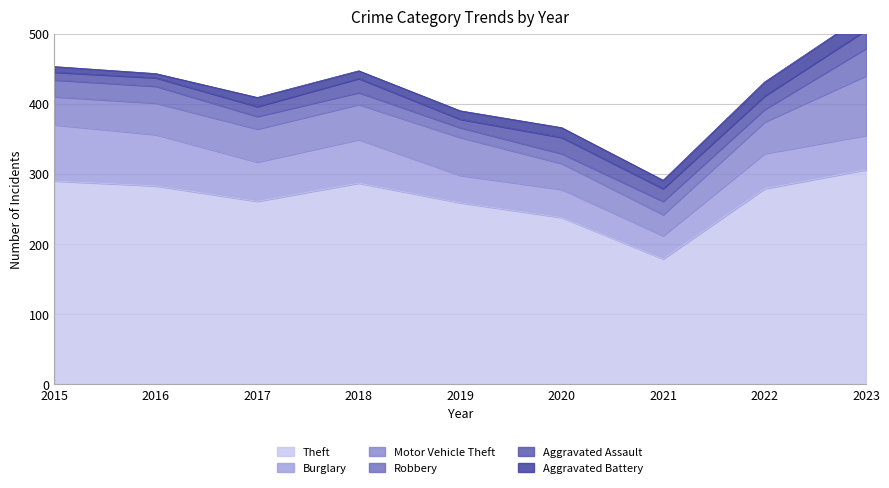

At how many categories does at least one series exceed 224?

8